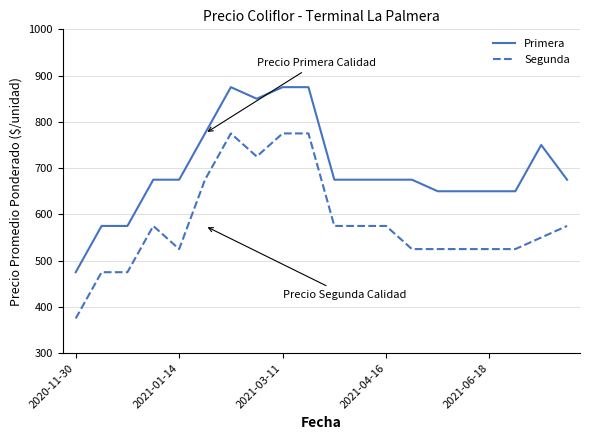

What is the greatest value displayed?

875